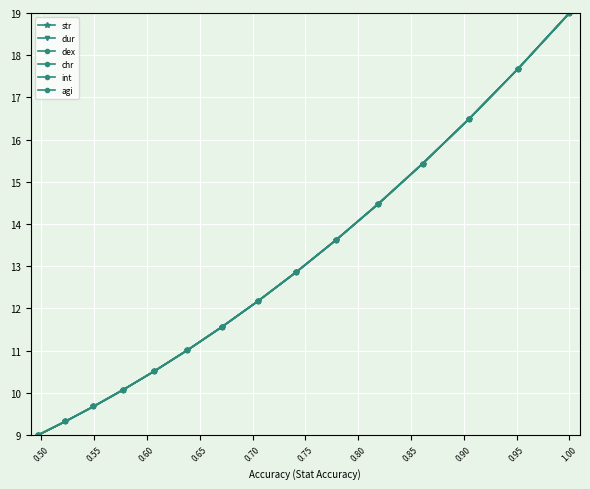

Does the chart have visible grid lines?

Yes